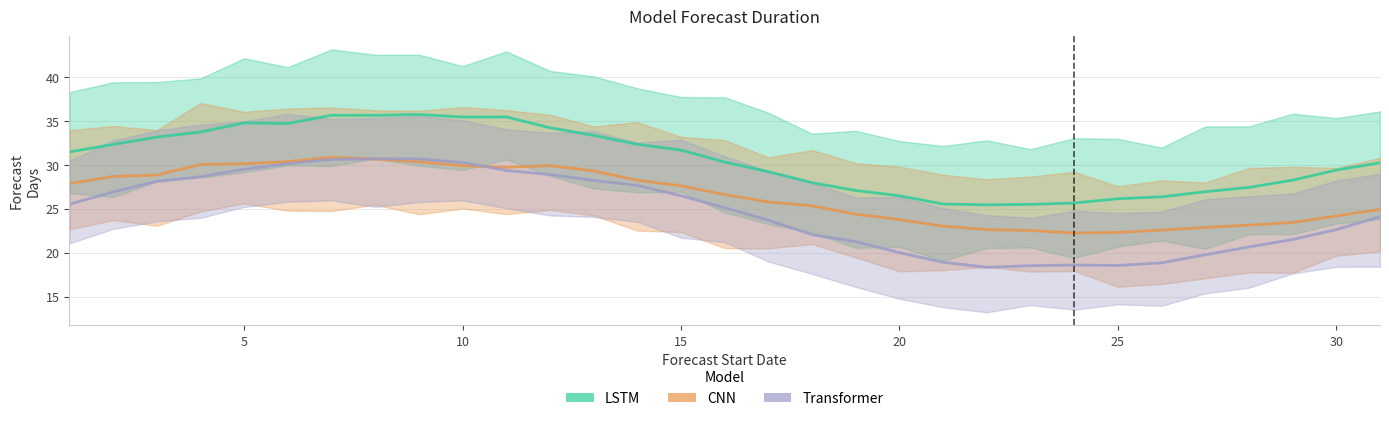

Which series has the largest total across all categories?

LSTM